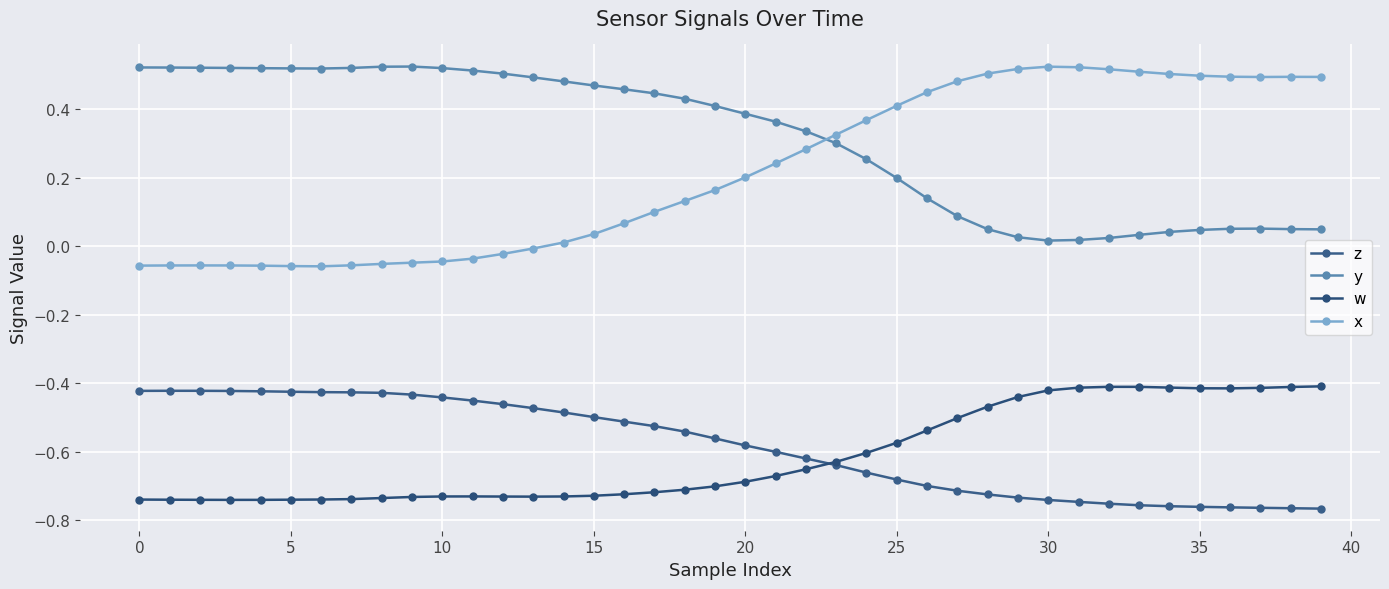

Which series has the widest spread of values?

x